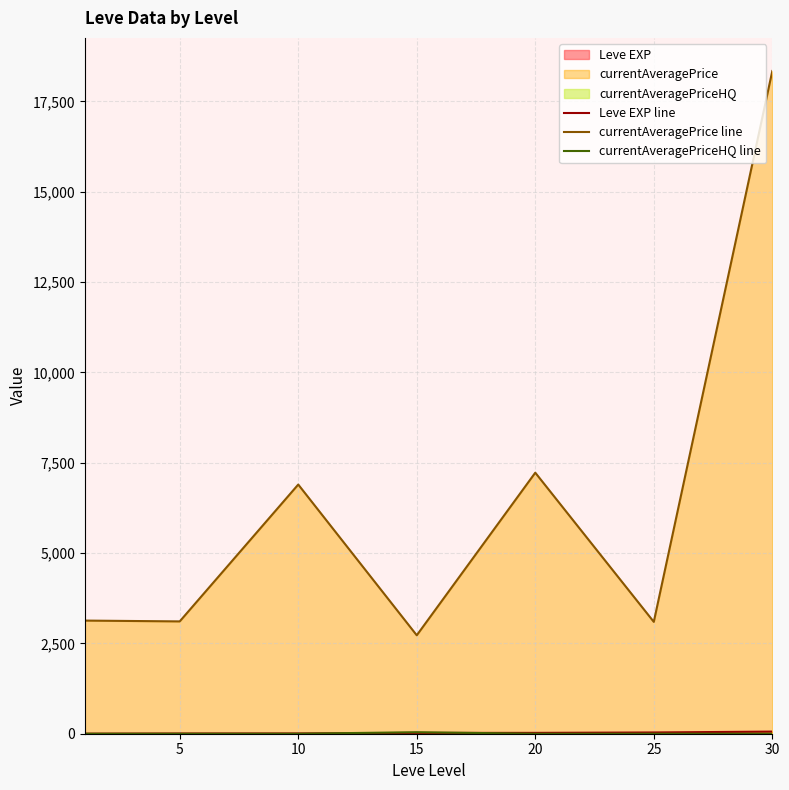

How many data points in currentAveragePriceHQ line are above 0?

1